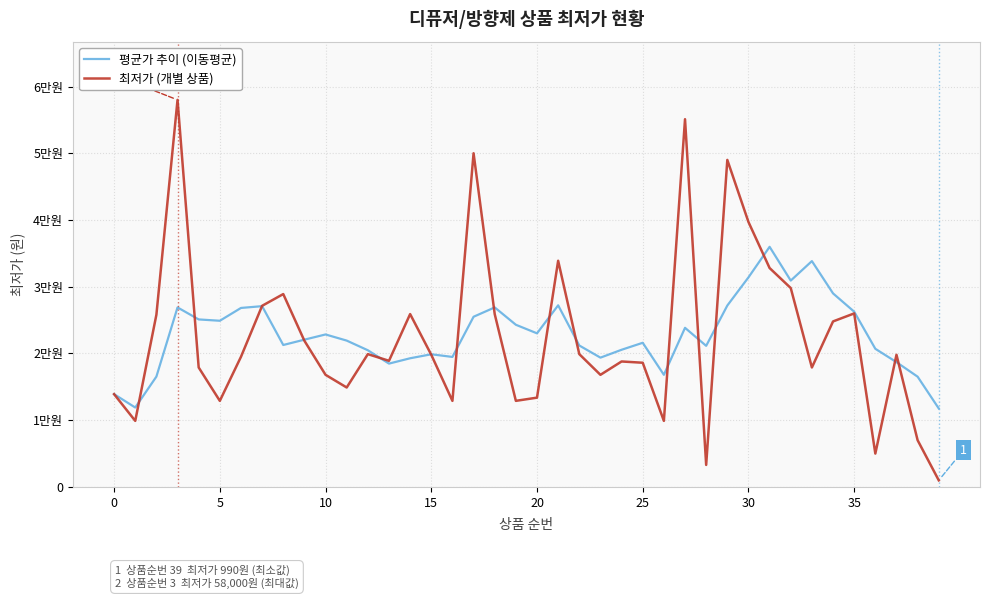

Is this an area chart (filled region under the line)?

No